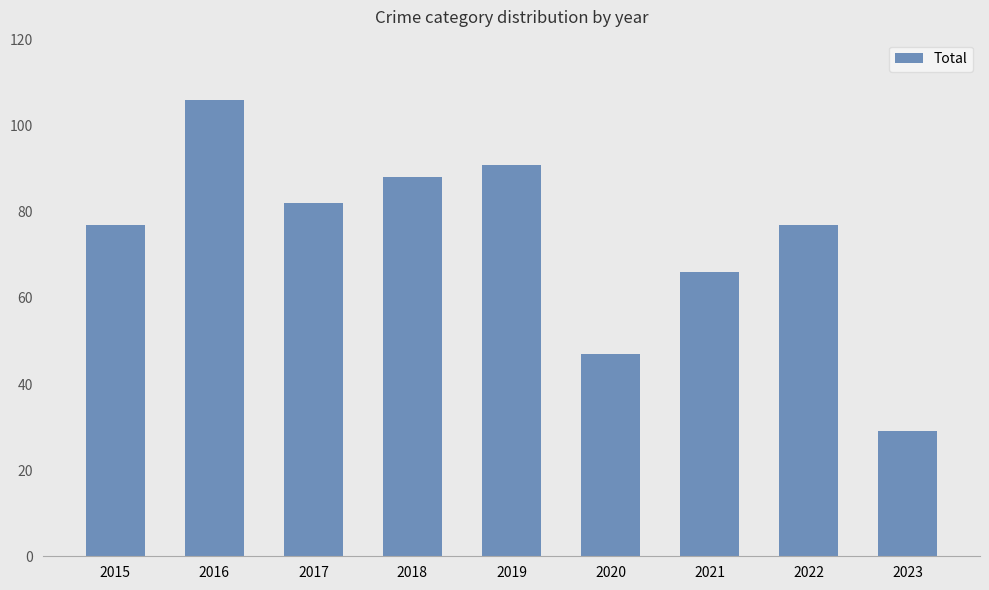

Is it true that the value at 2017 is 120?

False